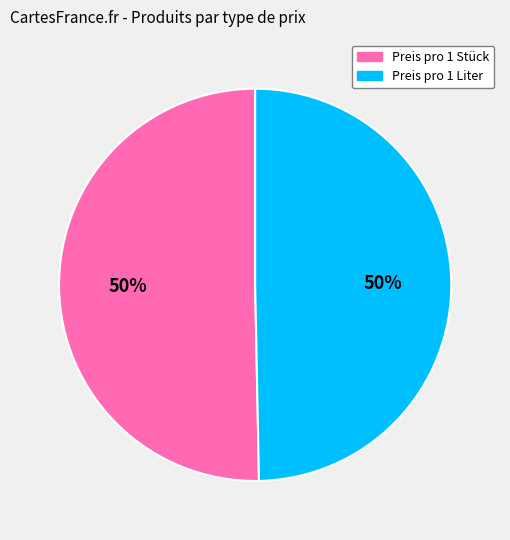

To the nearest percent, what is the average slice percentage?

50%